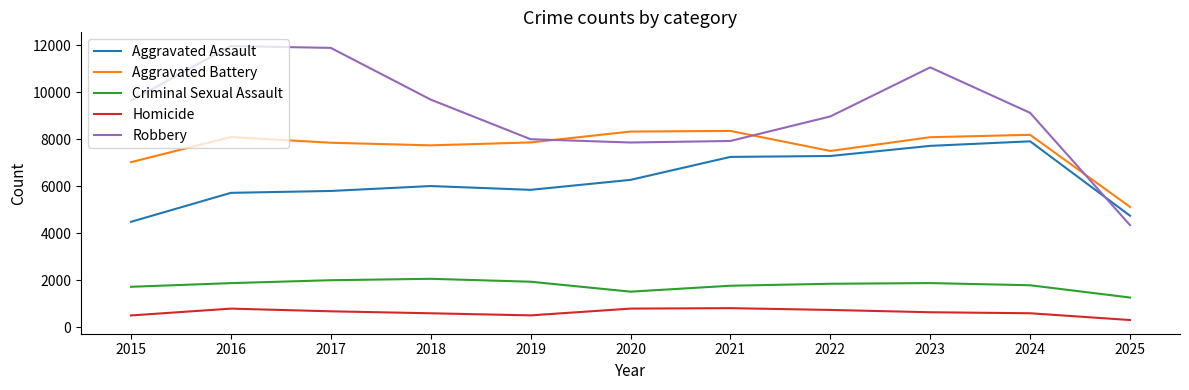

True or false: Aggravated Battery and Homicide intersect in this chart.

False